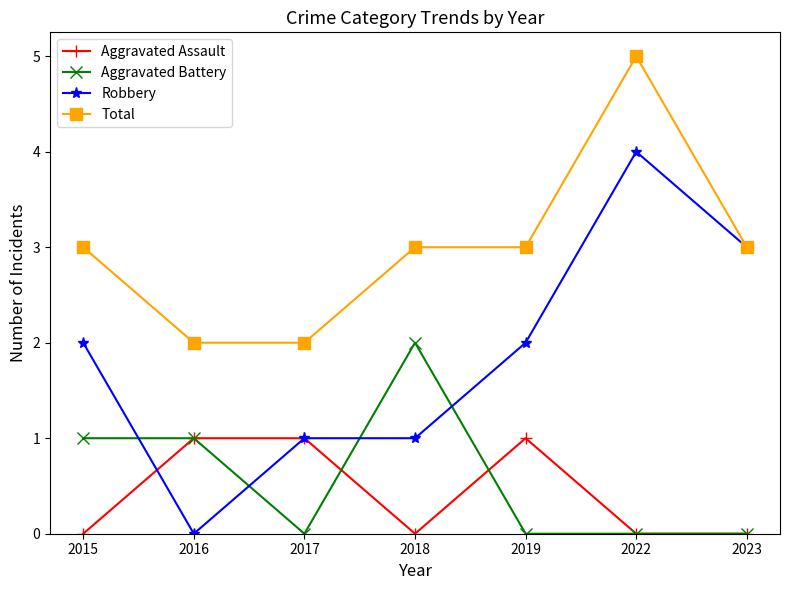

Where is the first local minimum for Aggravated Battery?

2017